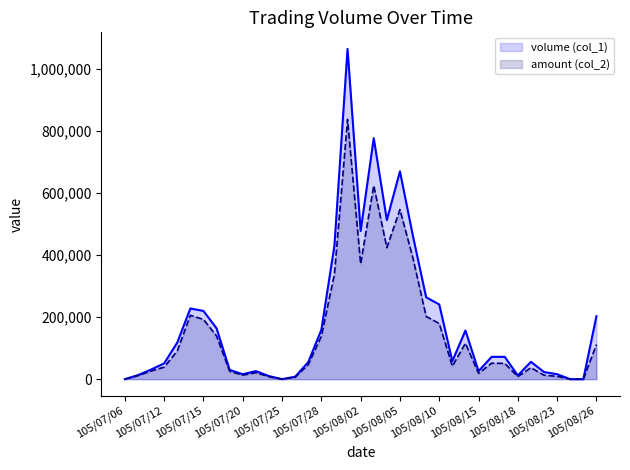

True or false: volume (col_1) and amount (col_2) intersect in this chart.

False